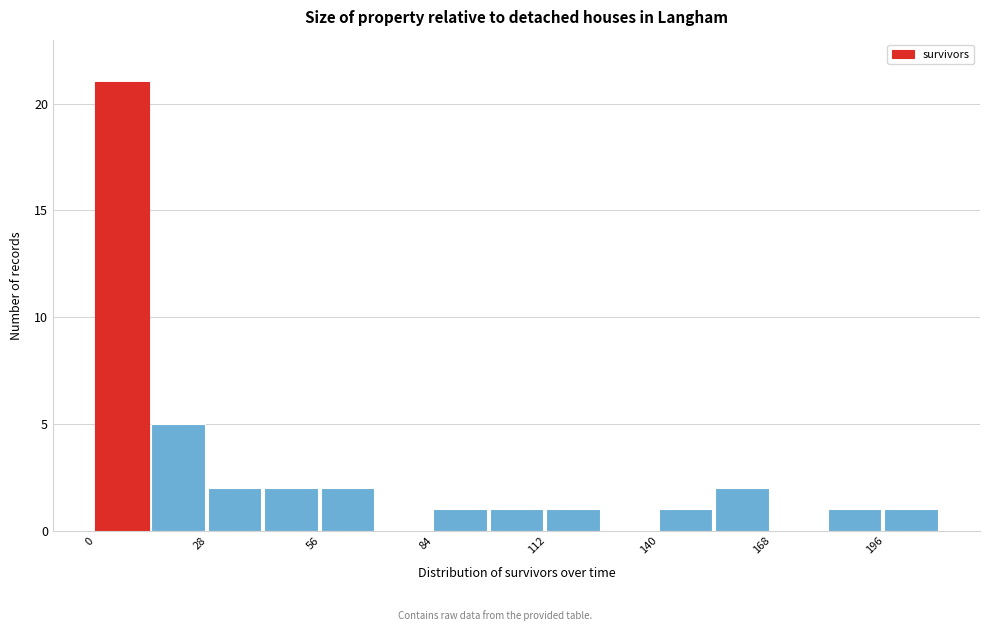

Read against the x-axis, roughly where is the centre of the tallest bar?

5